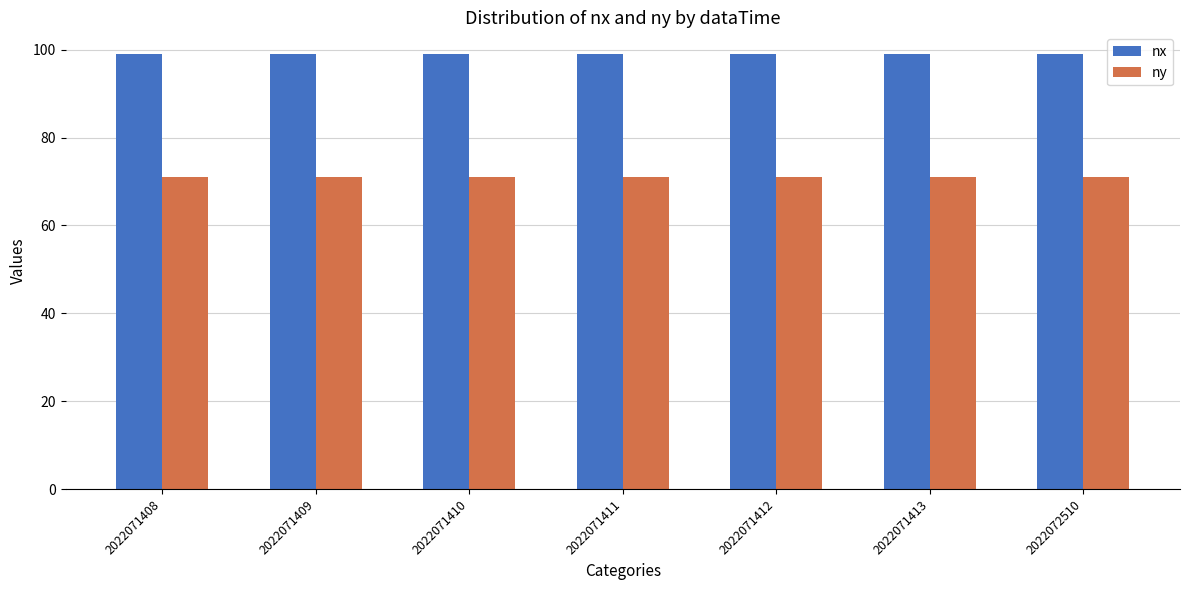

What is the maximum value shown in the chart?

99